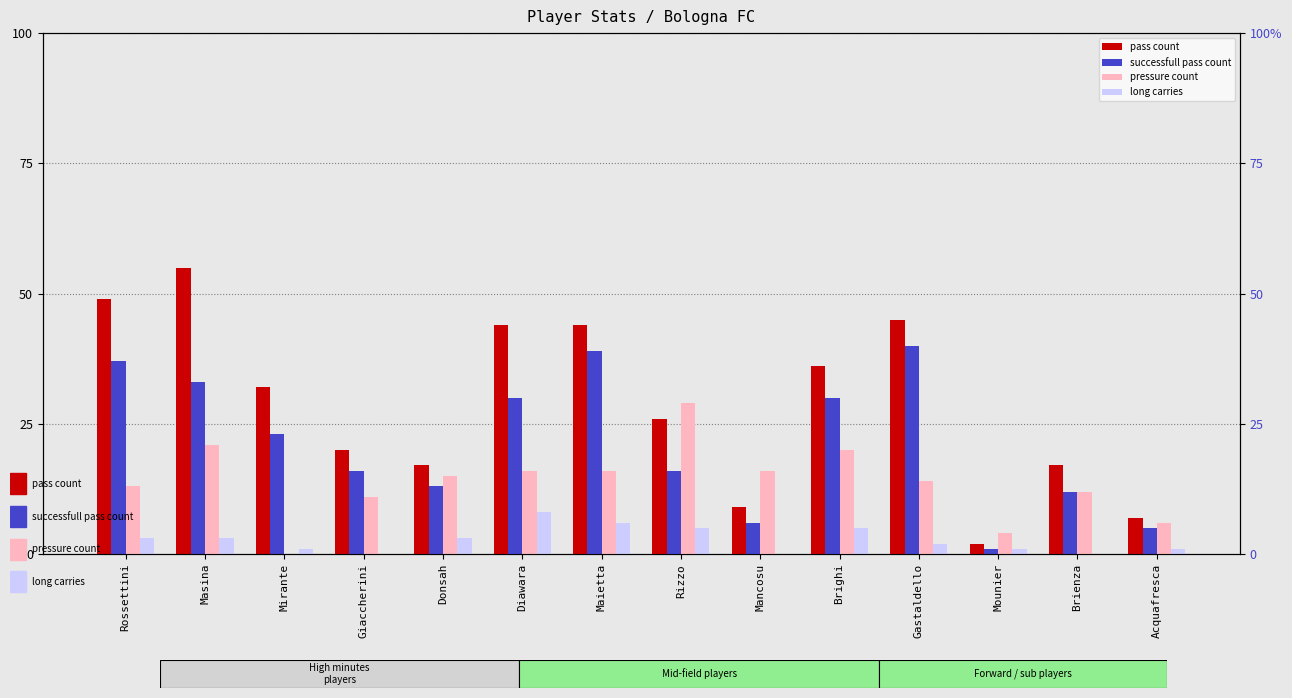

Which category has the lowest value in the successfull pass count series?

Mounier